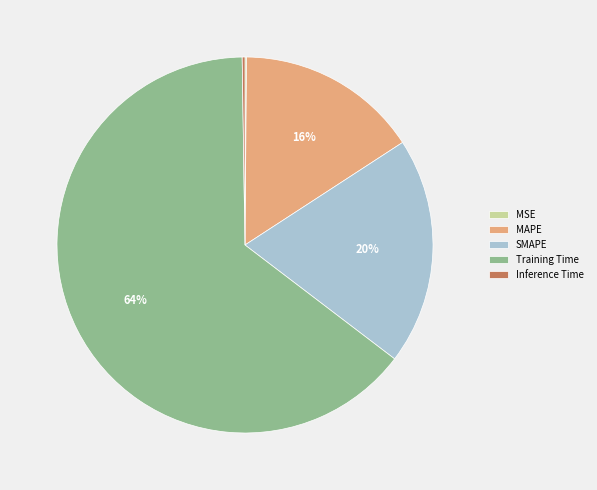

Is there a majority slice in this chart?

Yes